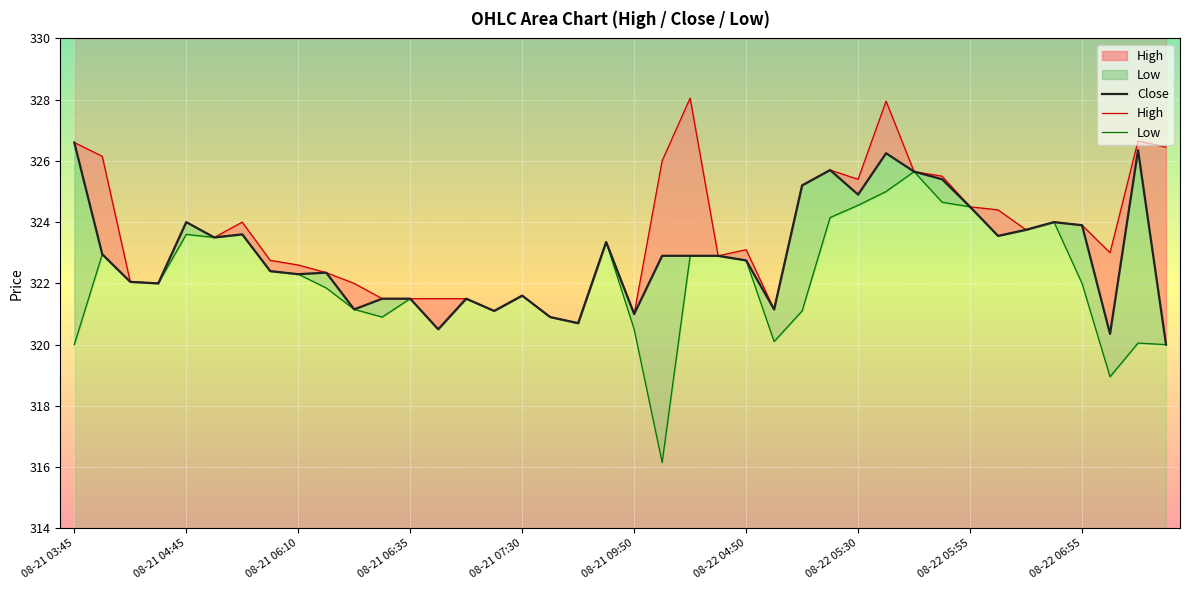

What position from the left is 11?

12